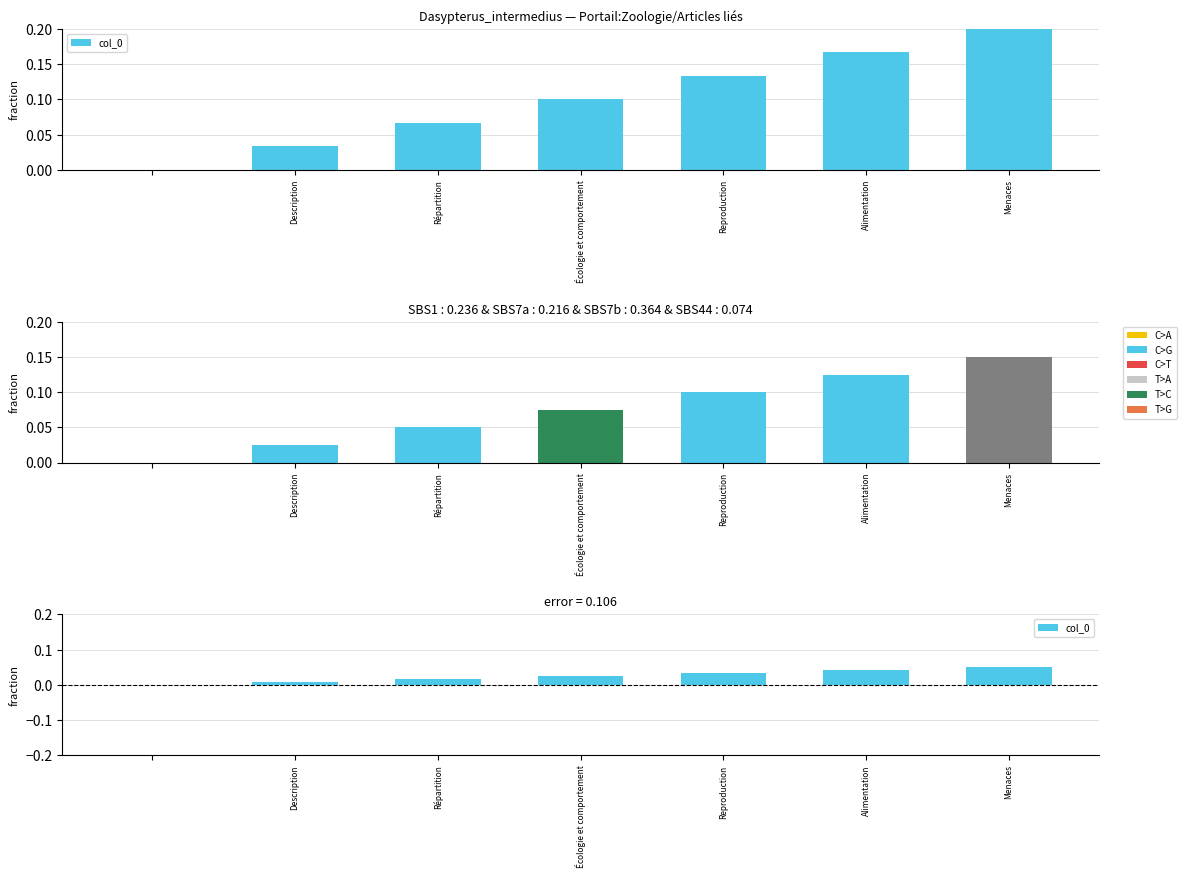

The value at Répartition is 0.0. True or false?

False